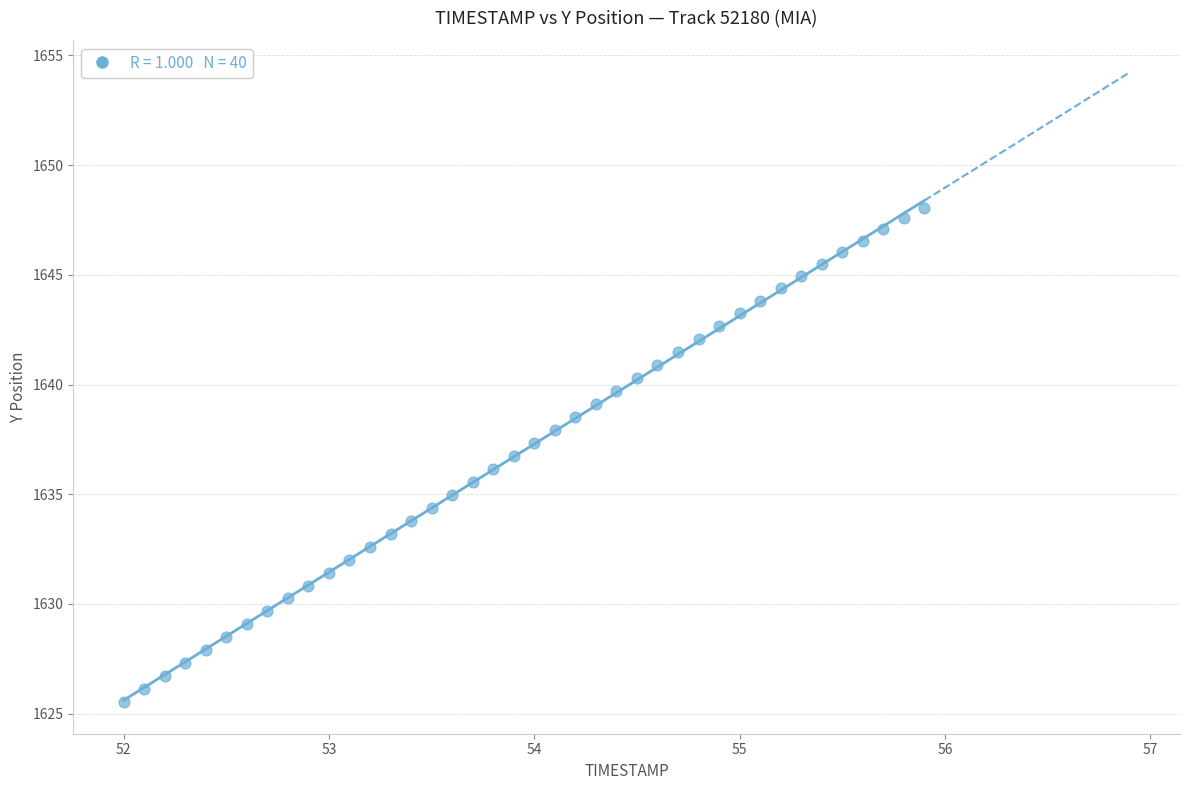

What is the range of Y values (max minus min)?

22.5